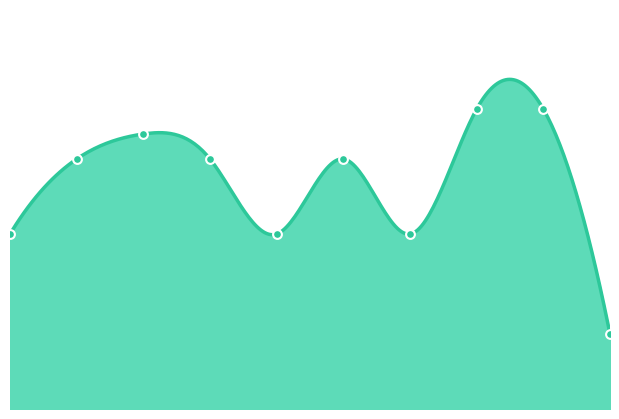

Approximately how many times larger is the value at 0 compared to 6?

1.0